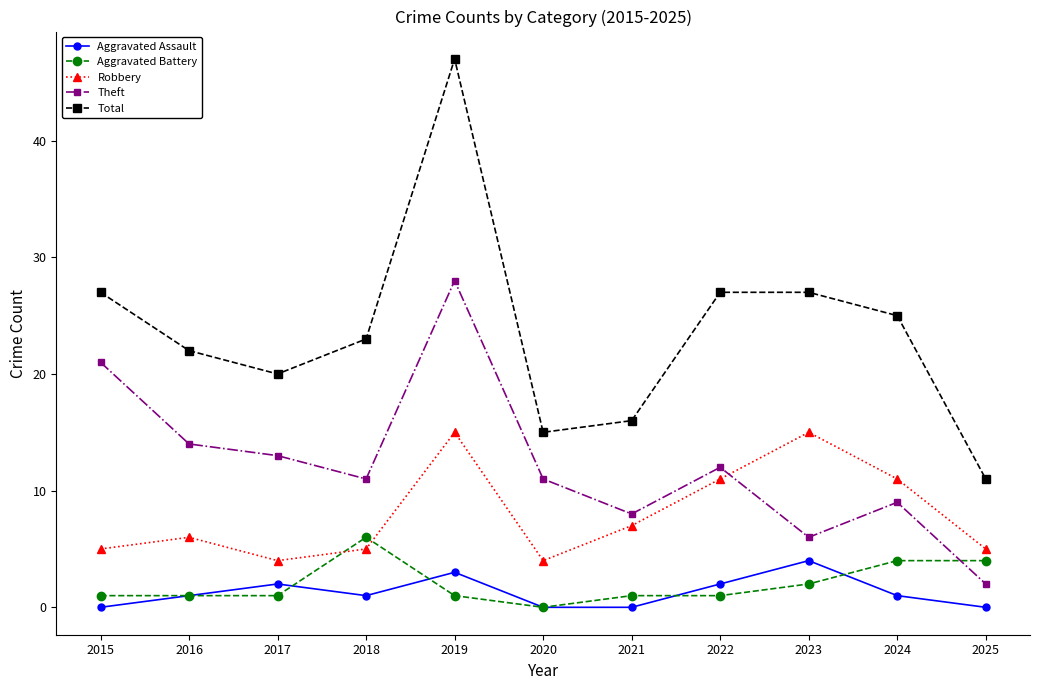

At which category does the chart reach its peak across all series?

2019